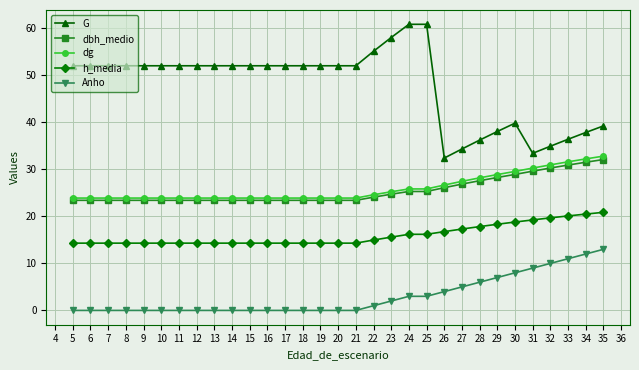

What are all the series names shown in the legend?

G, dbh_medio, dg, h_media, Anho